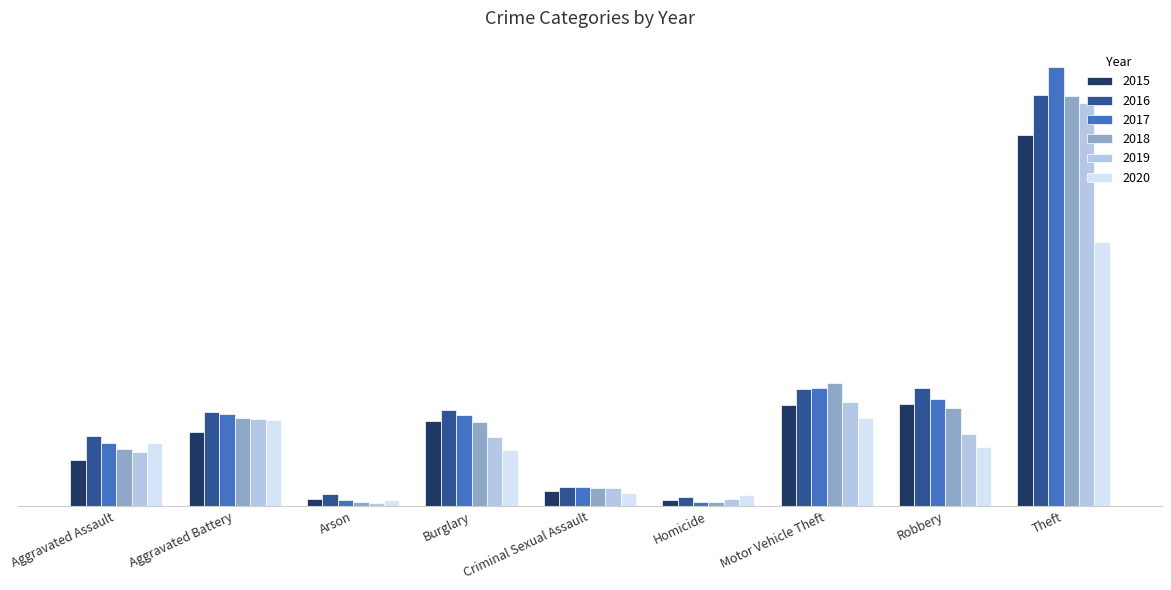

What is the difference between the 2017 values at Motor Vehicle Theft and Arson?

235